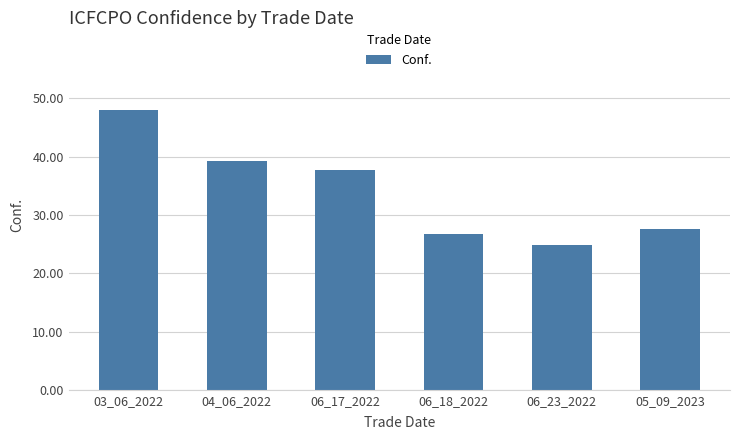

List the labels in order of value, smallest first.

06_23_2022, 06_18_2022, 05_09_2023, 06_17_2022, 04_06_2022, 03_06_2022